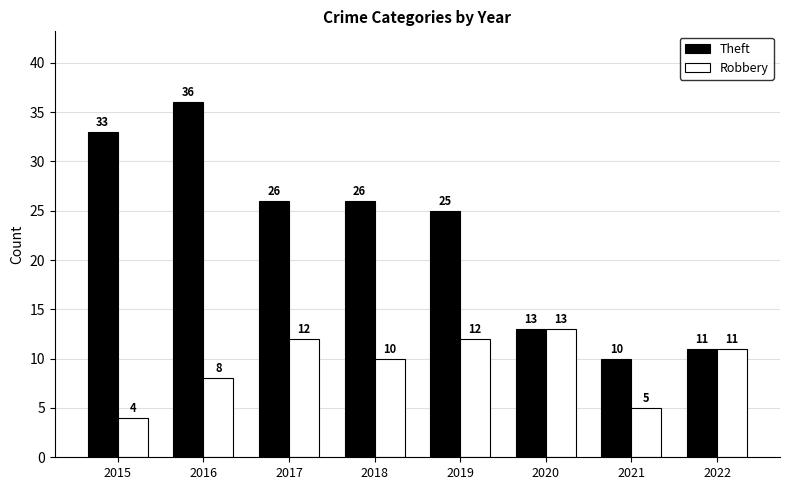

What is the highest value of the Robbery series?

13